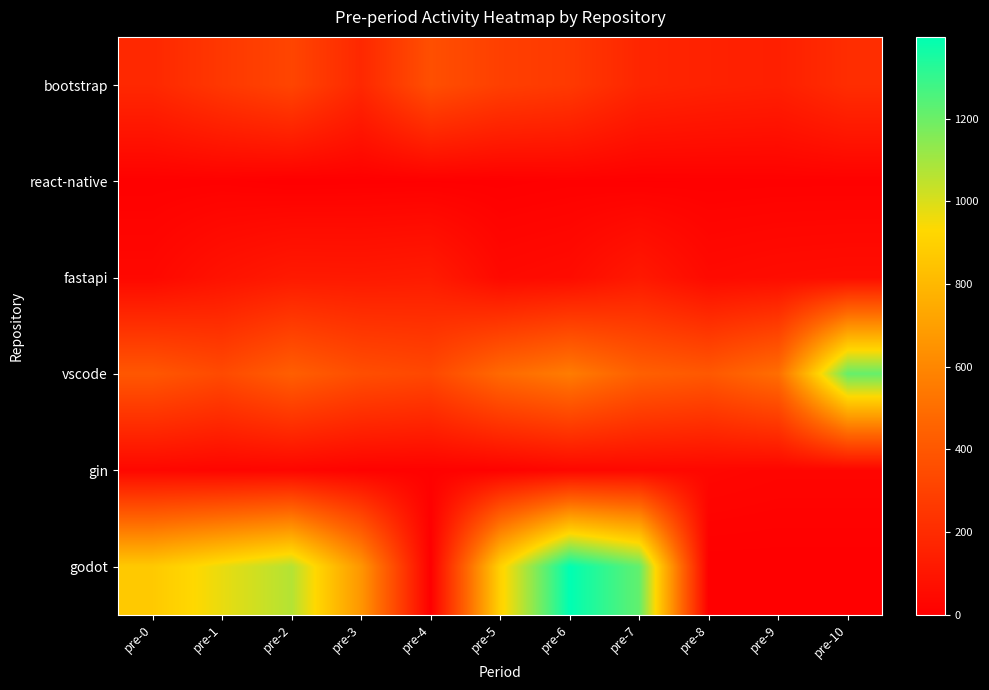

Which series has the widest spread of values?

godot